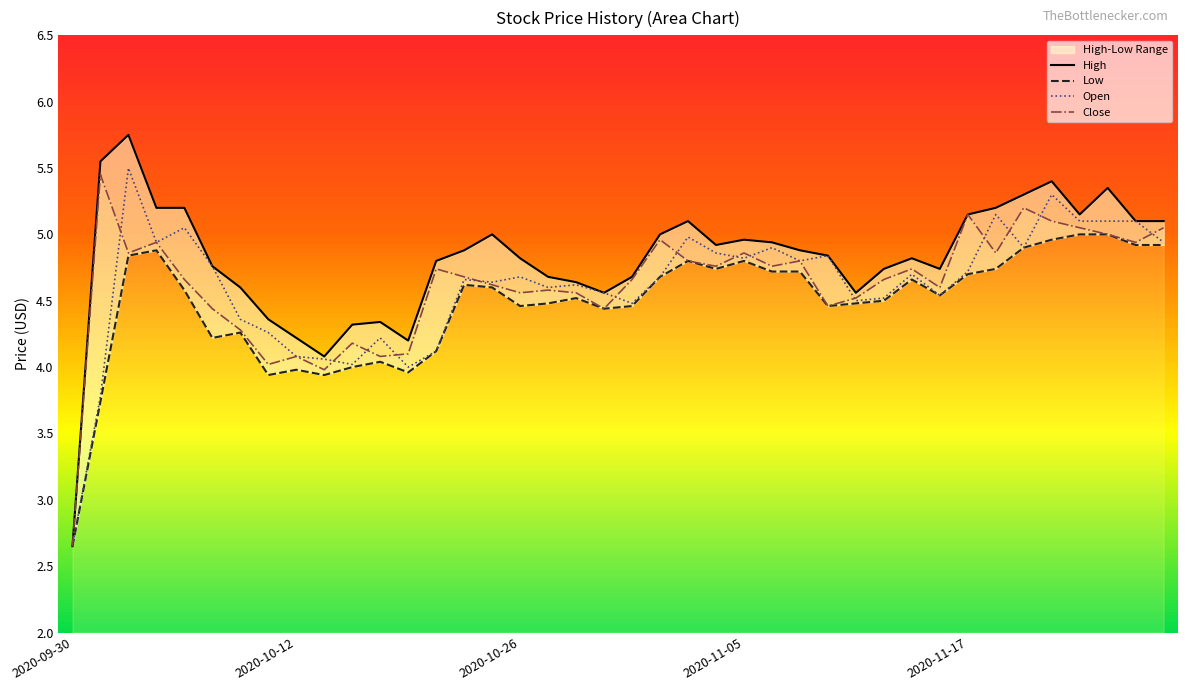

Rank the series by their maximum value, from lowest to highest.

Low, Close, Open, High